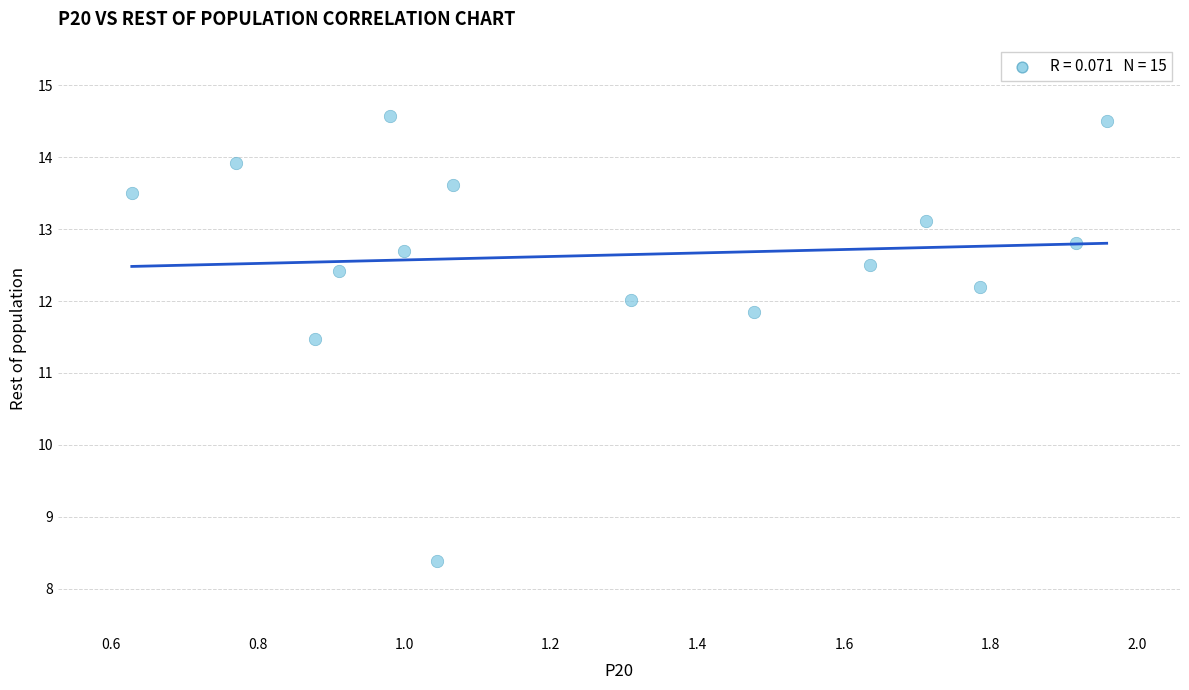

What Y value in the scatter plot is closest to 11?

11.5